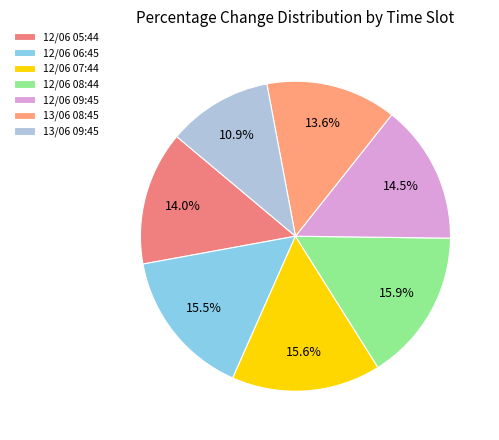

True or false: 12/06 08:44 accounts for 16% of the total.

True